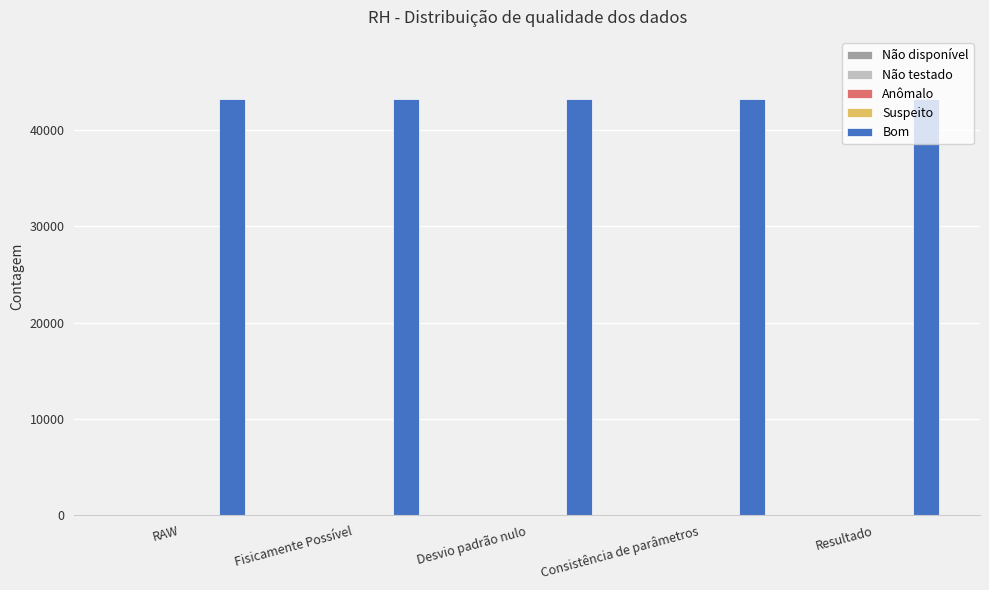

Which has a higher value, Consistência de parâmetros or Fisicamente Possível?

Consistência de parâmetros